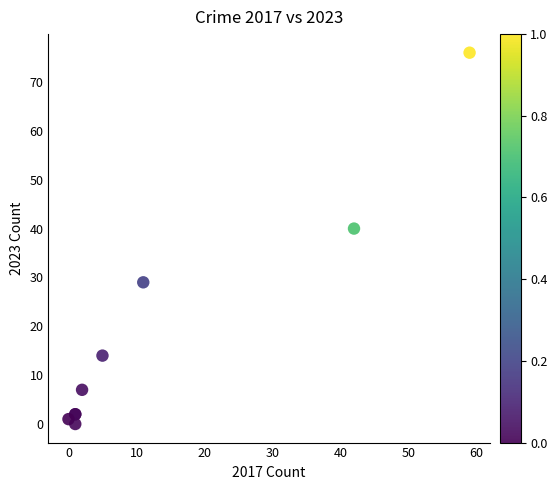

What Y value in the scatter plot is closest to 38?

40